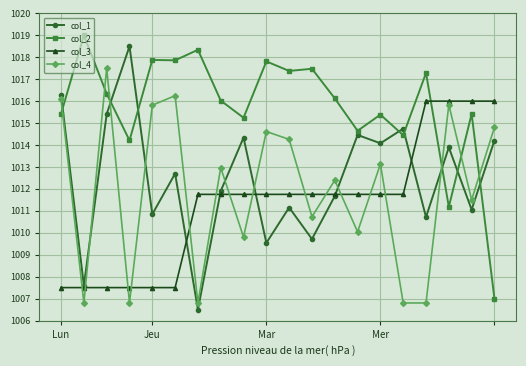

Rank the series by their maximum value, from lowest to highest.

col_3, col_4, col_1, col_2